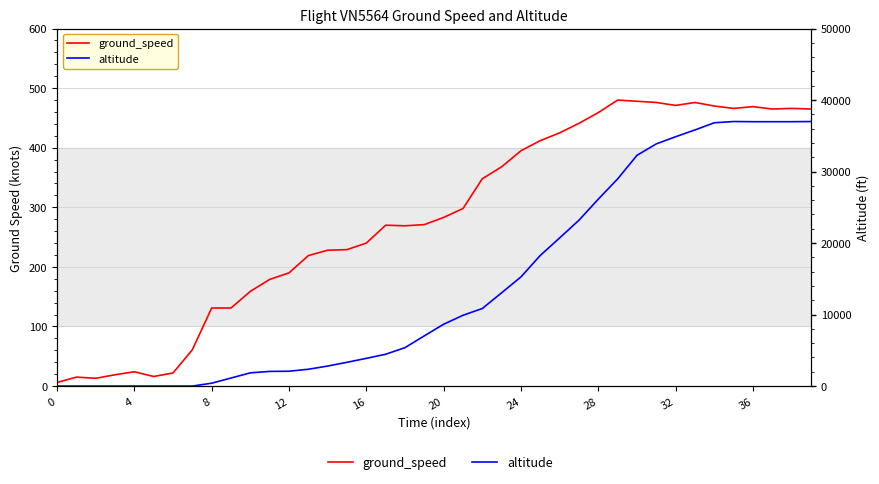

Between 17 and 37, which series saw the biggest shift?

altitude